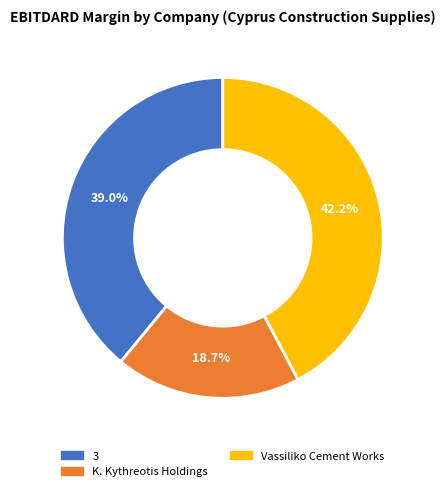

Do Vassiliko Cement Works and K. Kythreotis Holdings together represent more than half of the pie?

Yes